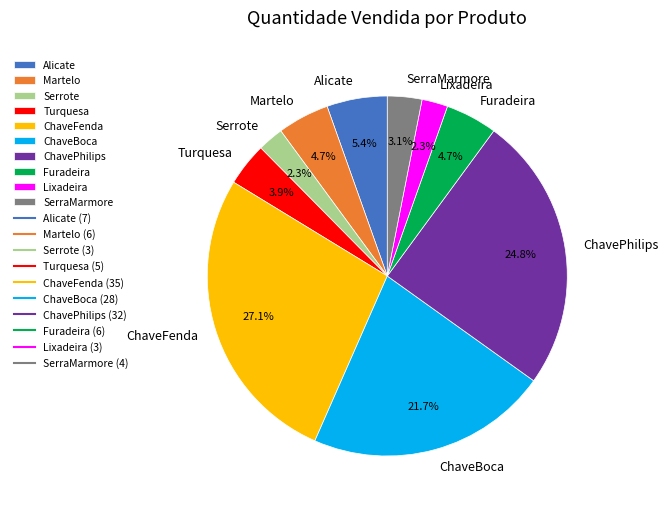

Is the sum of Martelo and Furadeira greater than half?

No